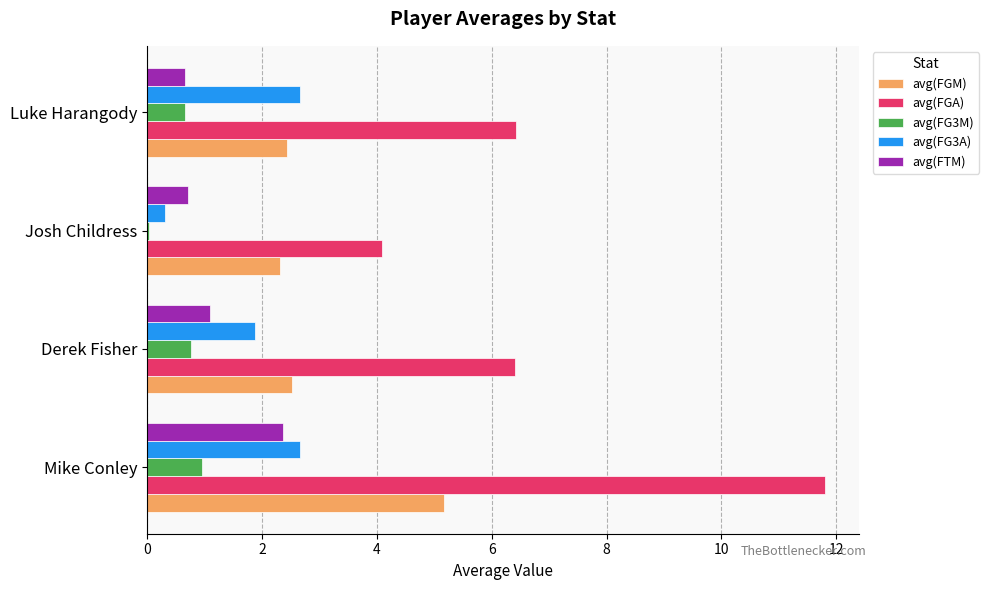

Is it true that avg(FG3A) equals 3.5 at Luke Harangody?

False